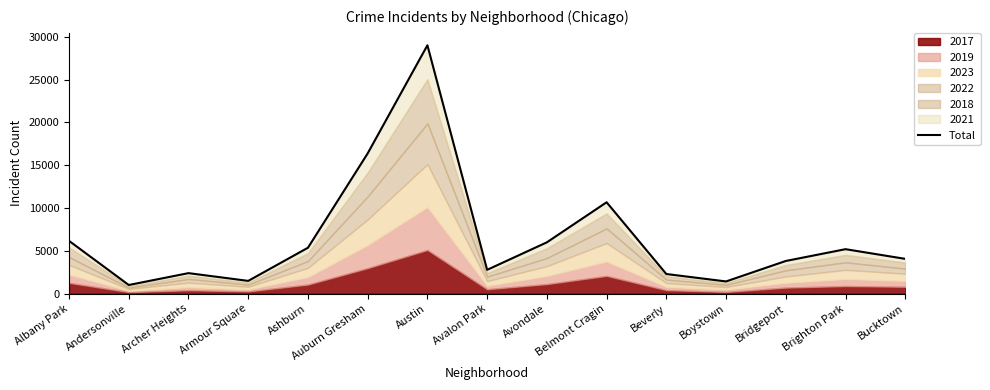

What is the value of the 15th point from the left?

4054